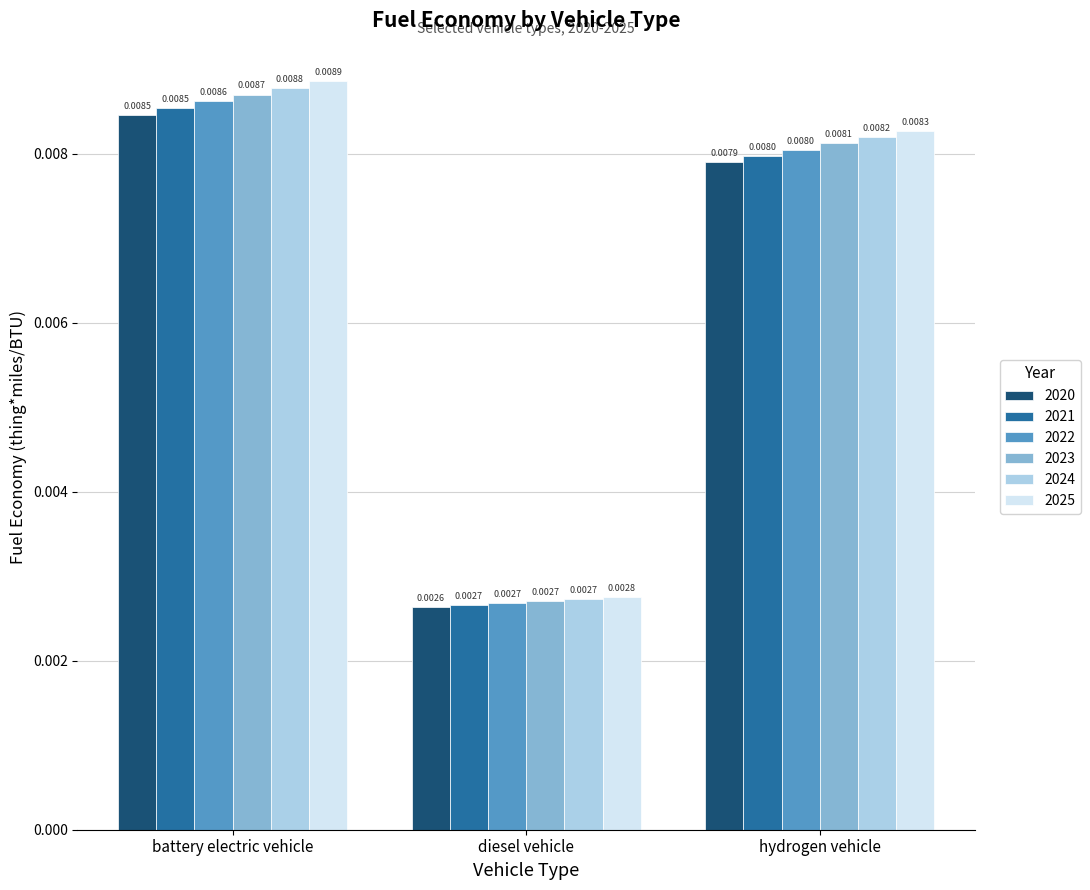

At which label does 2023 reach its peak?

battery electric vehicle